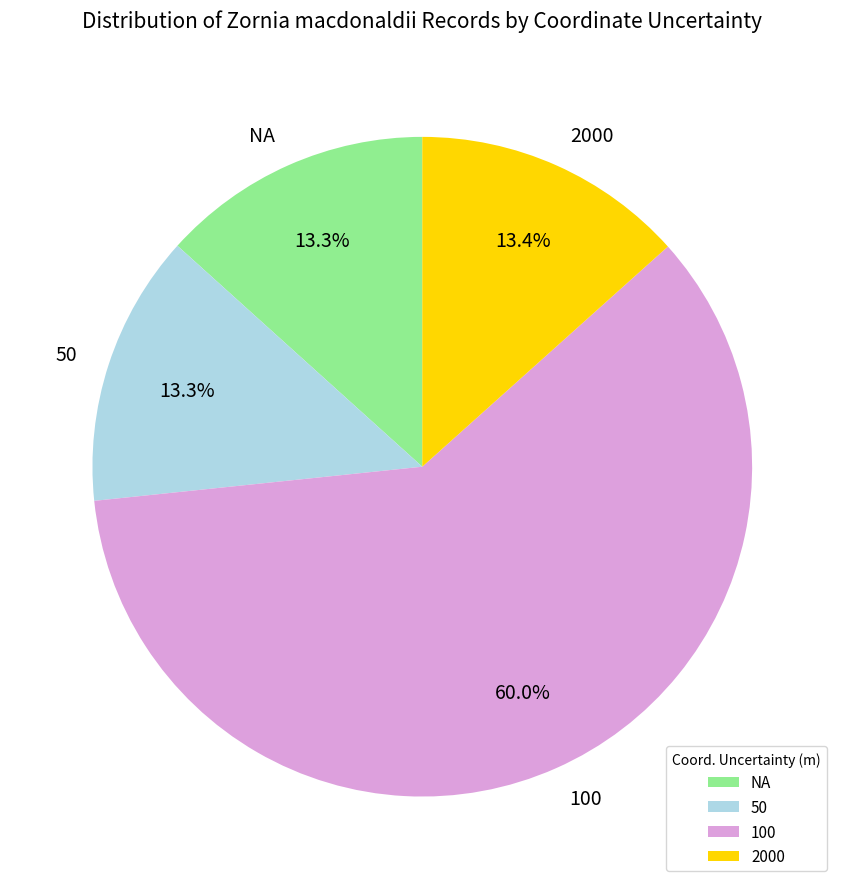

Count the number of slices in the pie.

4